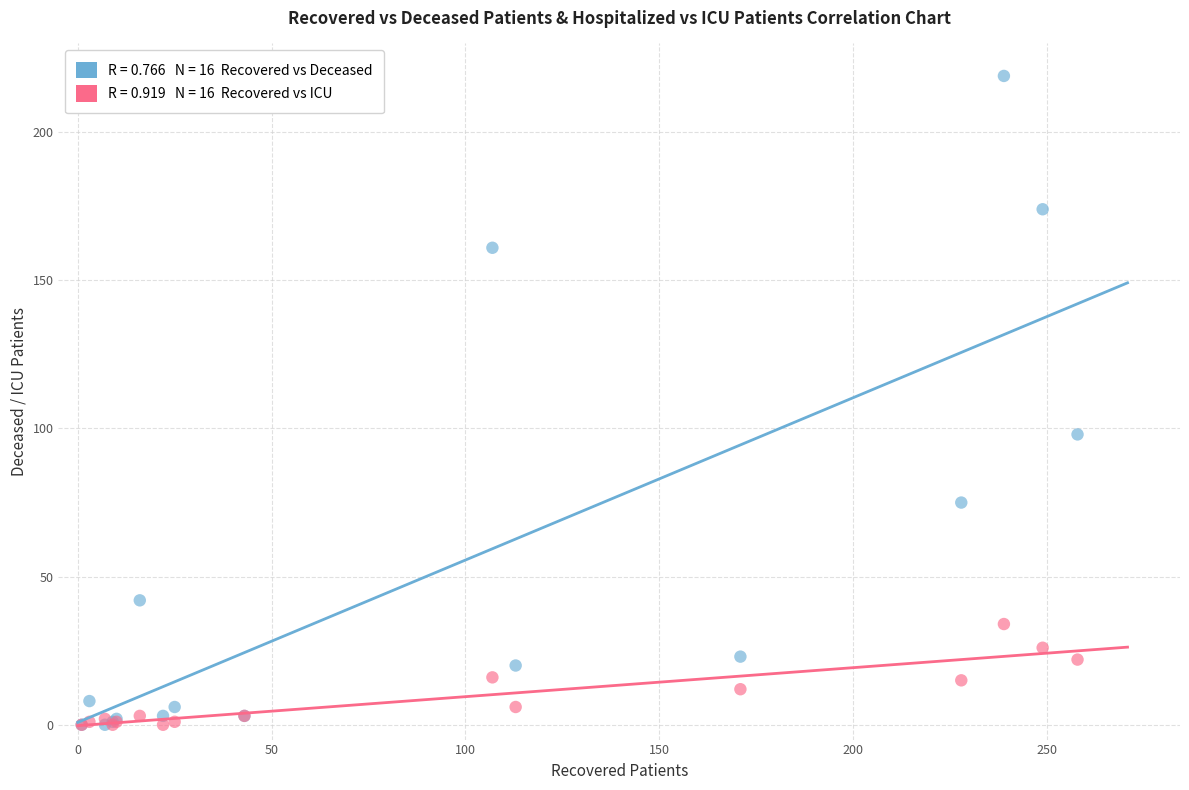

Across all series, what Y value is closest to 109?

98